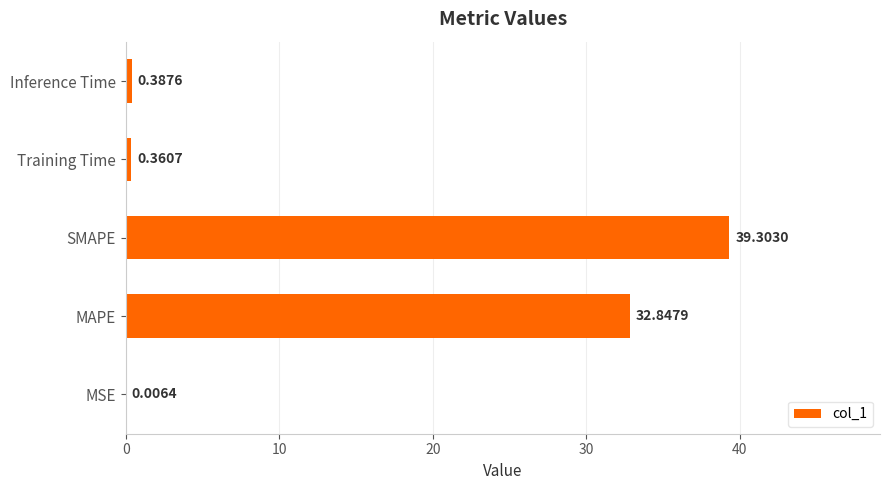

Count the number of data series in this chart.

1